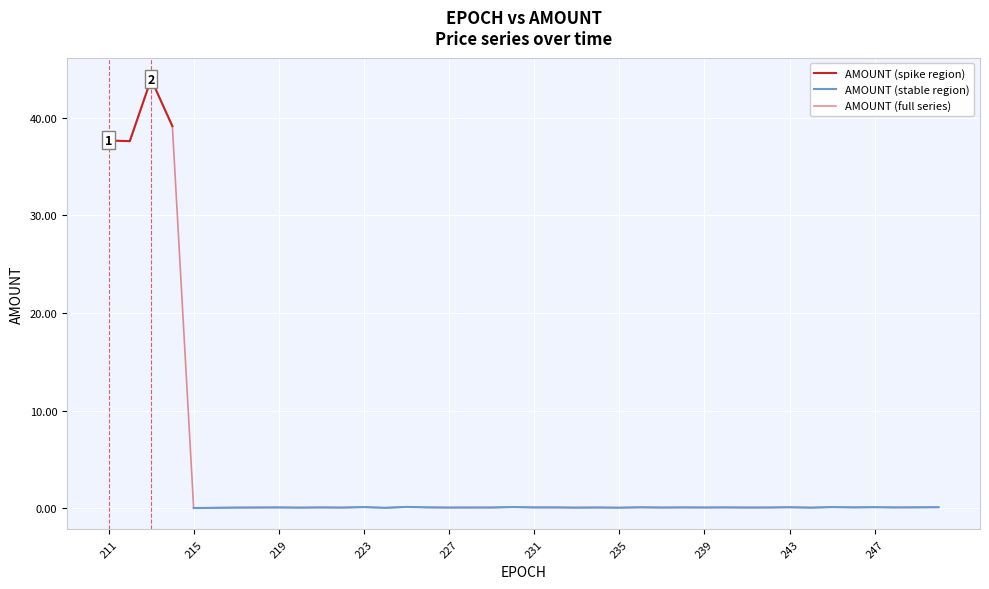

Reading left to right, what are all the values shown in this chart?

211=37.7	212=37.6	213=43.9	214=39.1	215=0.0	216=0.1	217=0.1	218=0.1	219=0.1	220=0.1	221=0.1	222=0.1	223=0.1	224=0.1	225=0.2	226=0.1	227=0.1	228=0.1	229=0.1	230=0.1	231=0.1	232=0.1	233=0.1	234=0.1	235=0.1	236=0.1	237=0.1	238=0.1	239=0.1	240=0.1	241=0.1	242=0.1	243=0.1	244=0.1	245=0.1	246=0.1	247=0.1	248=0.1	249=0.1	250=0.1